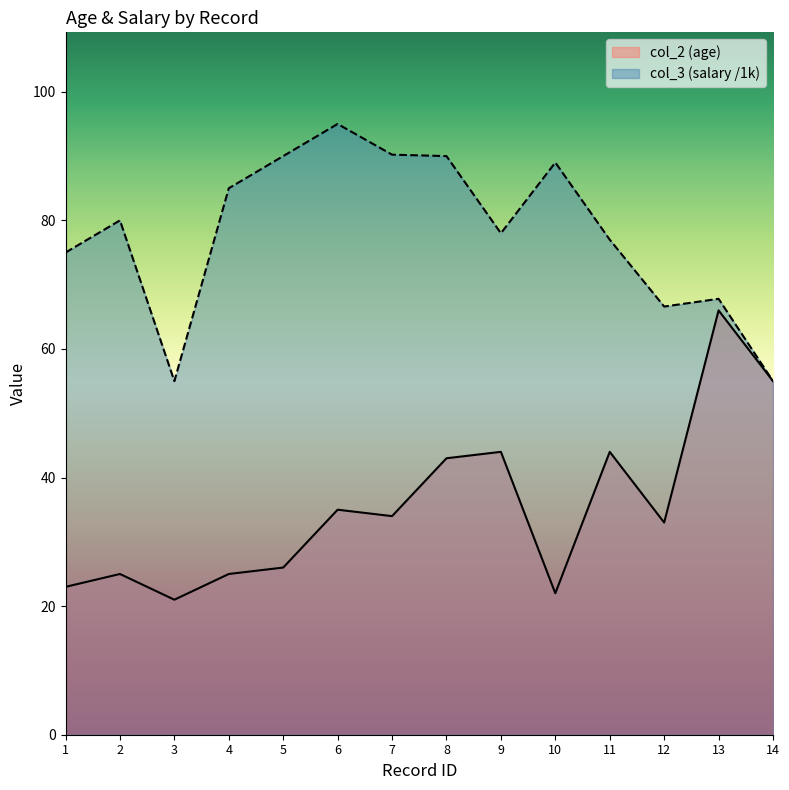

What is the value of the col_3 point at the 8th from the left?

90.0